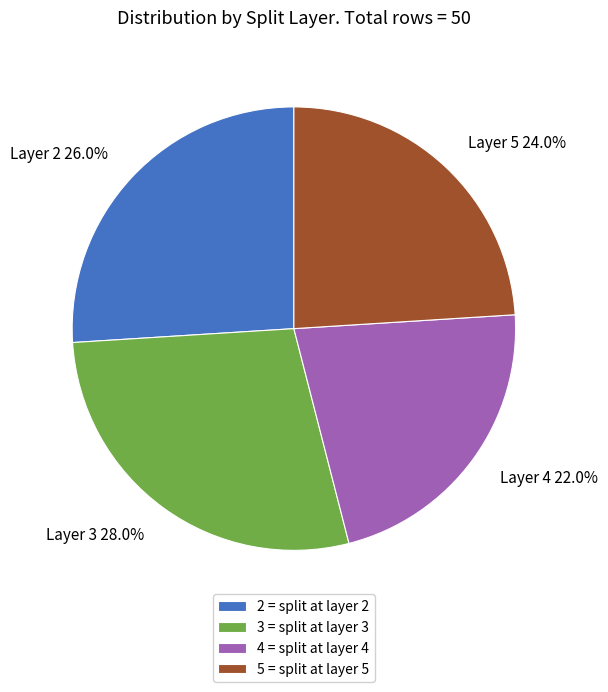

Combined, what portion of the pie is Layer 5 24.0% and Layer 2 26.0%?

50.0%